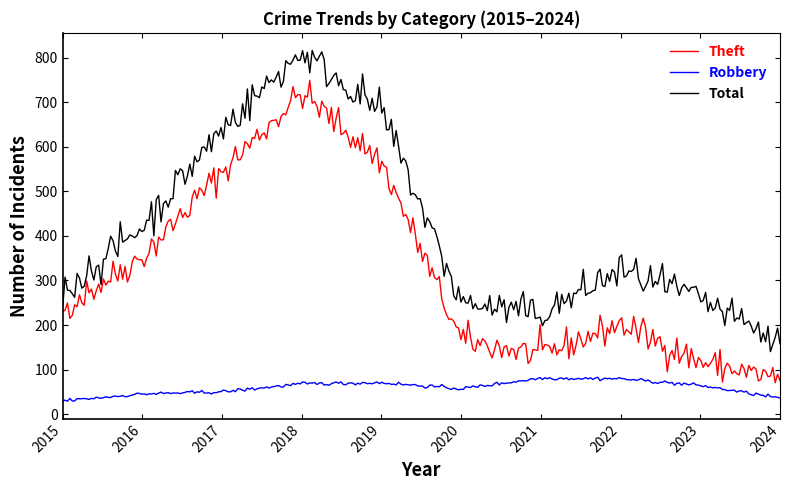

What is the maximum value for Robbery?

82.9